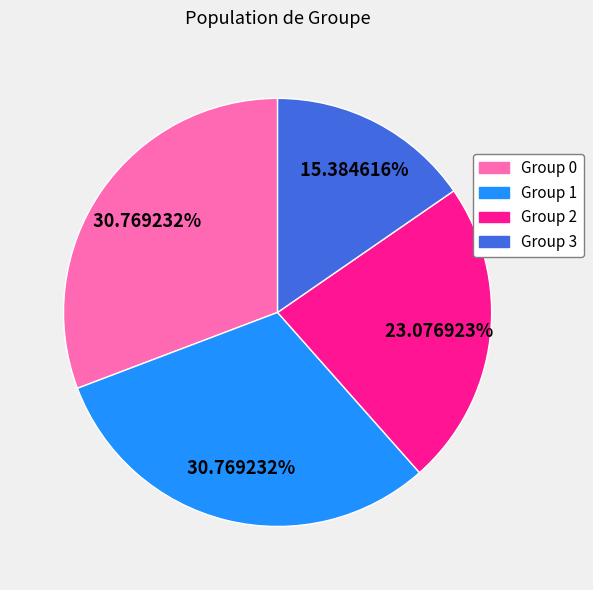

True or false: Group 0 accounts for 41% of the total.

False